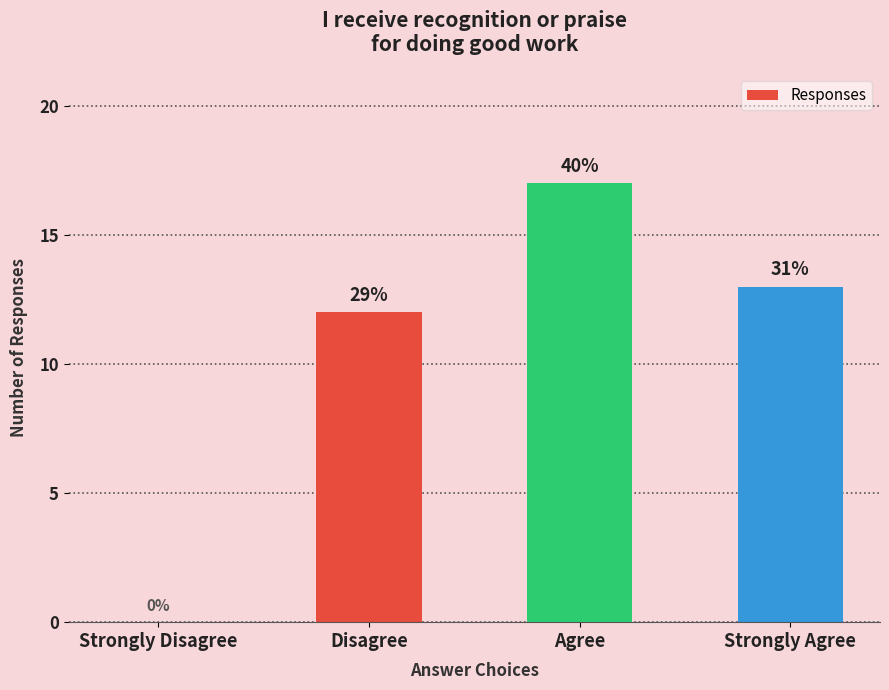

What is the sum of all values?

42